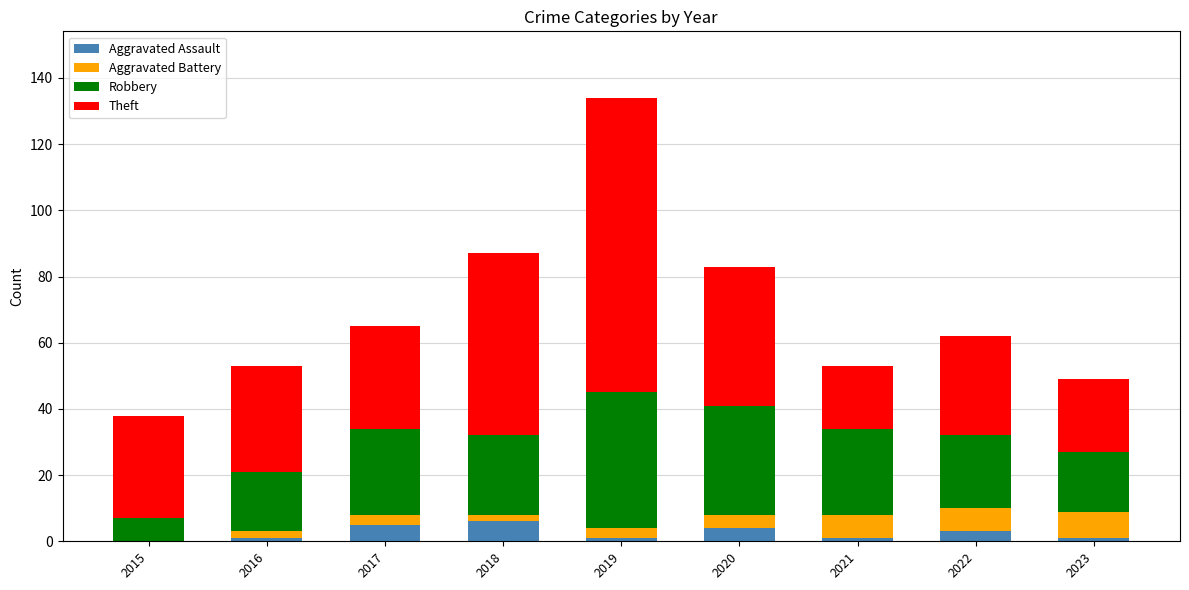

At which category is the sum across all series the highest?

2019